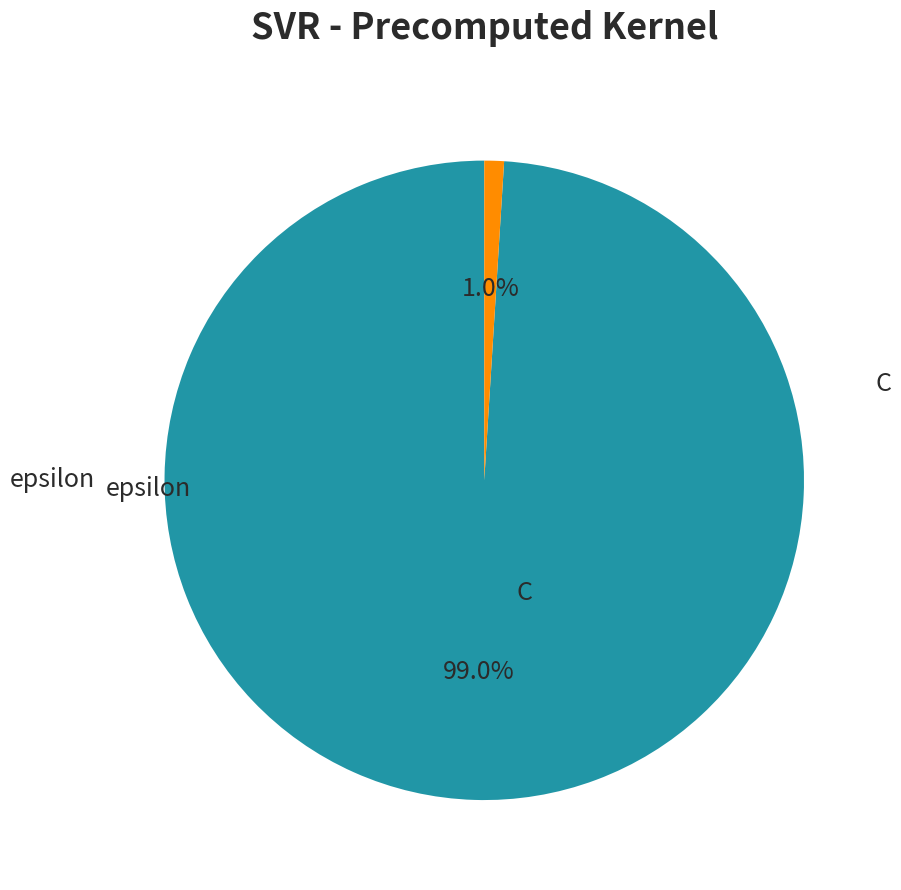

Does any single category account for the majority?

Yes